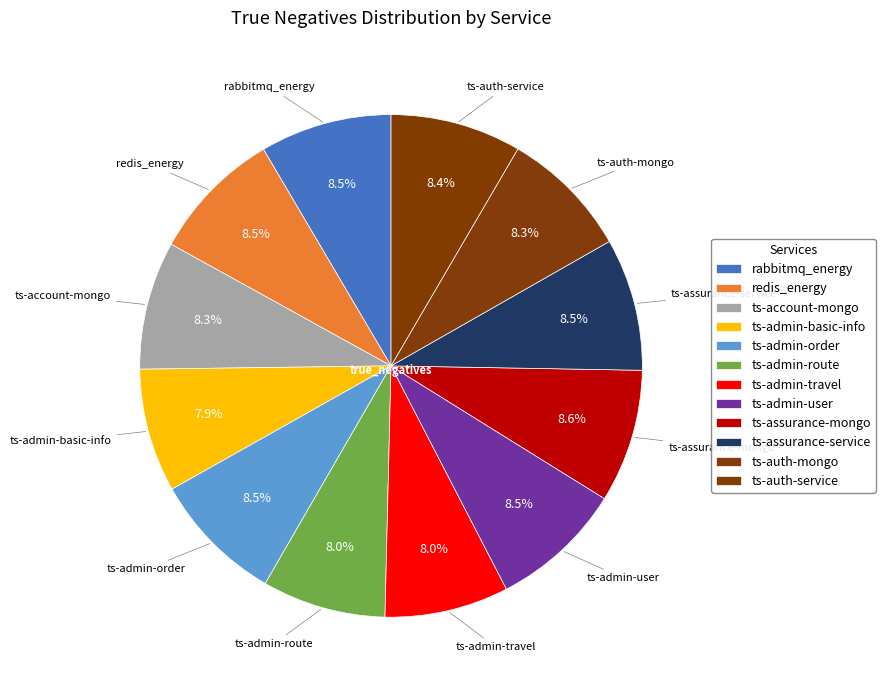

How many slices are in this pie chart?

12